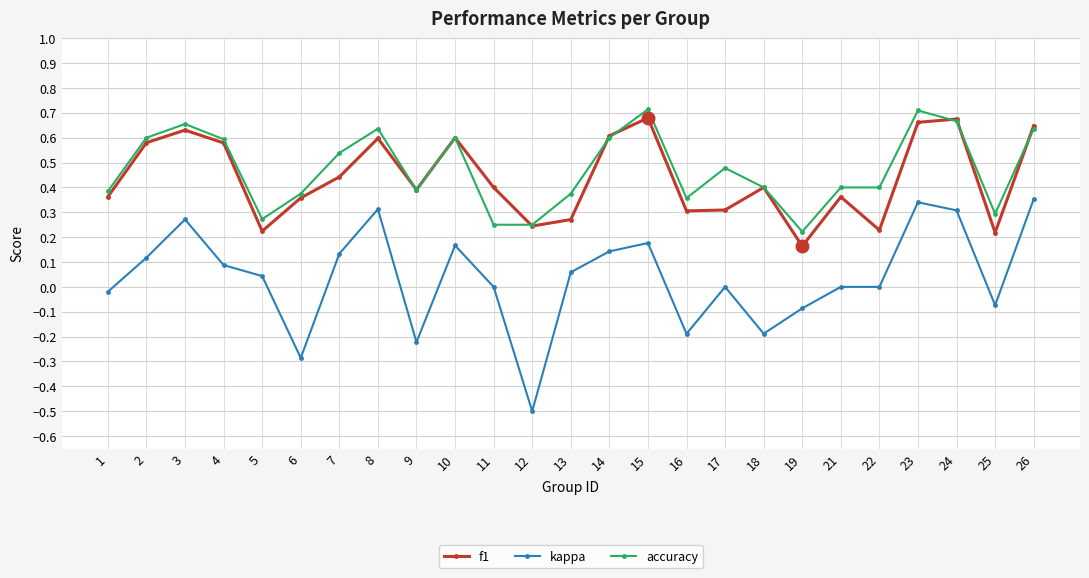

The value of f1 at 18 is 0.2. True or false?

False